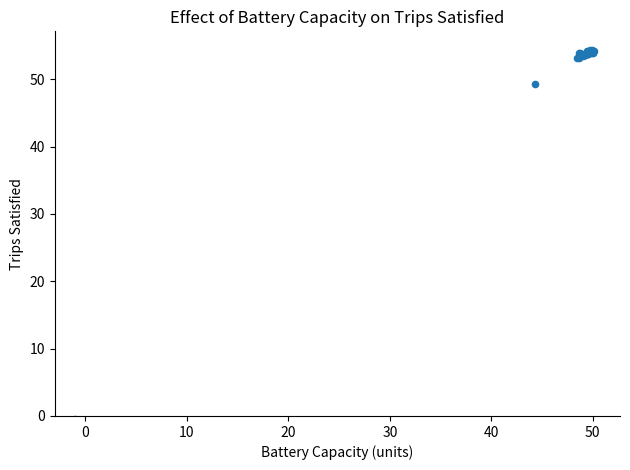

What Y value in the scatter plot is closest to 26?

49.3